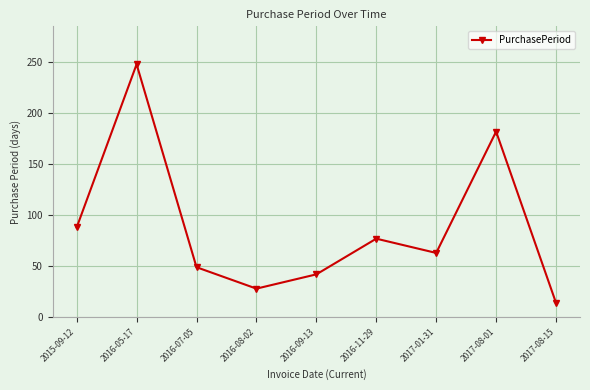

What is the ratio of the value at 2016-07-05 to the value at 2016-09-13?

1.2